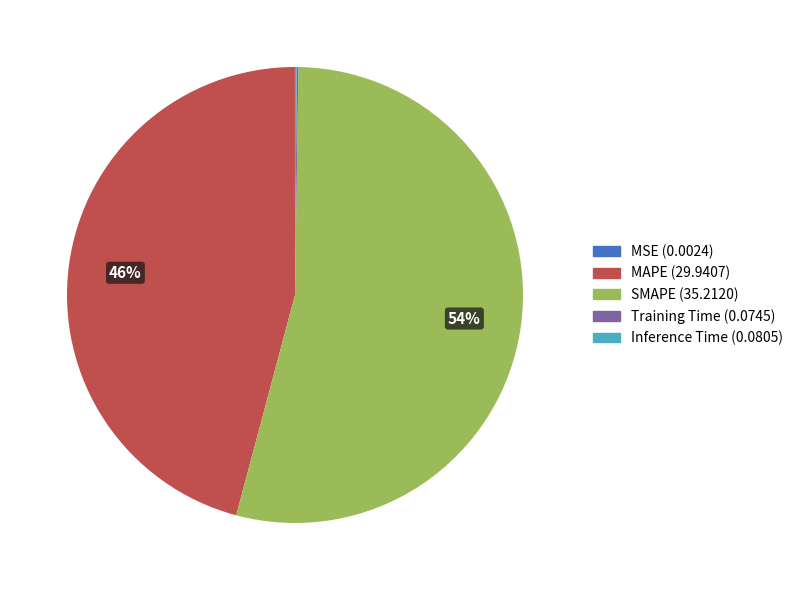

To the nearest percent, what is the average slice percentage?

20%